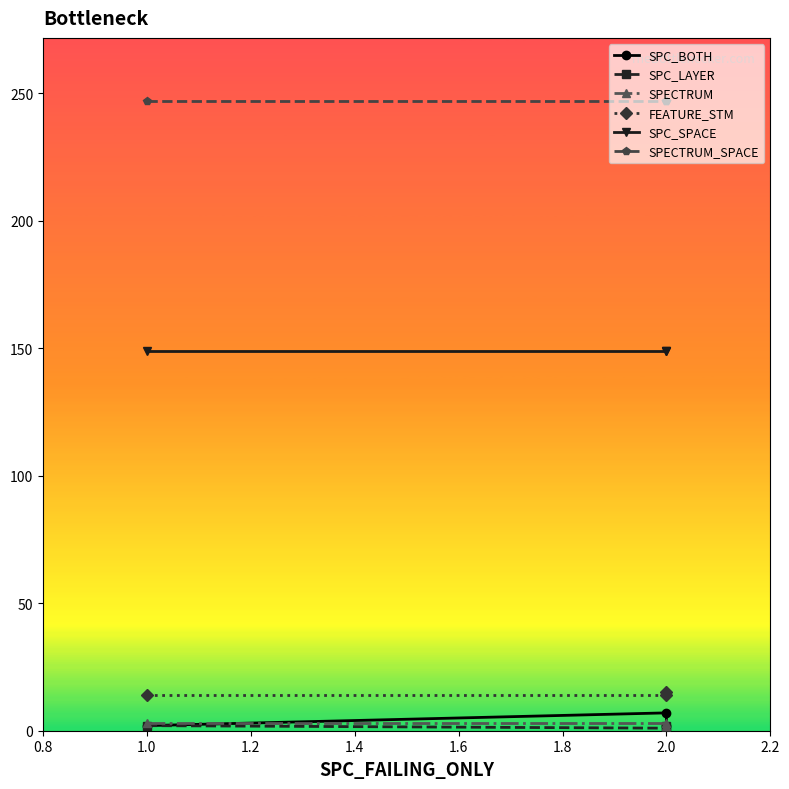

Count the number of categories in the chart.

3